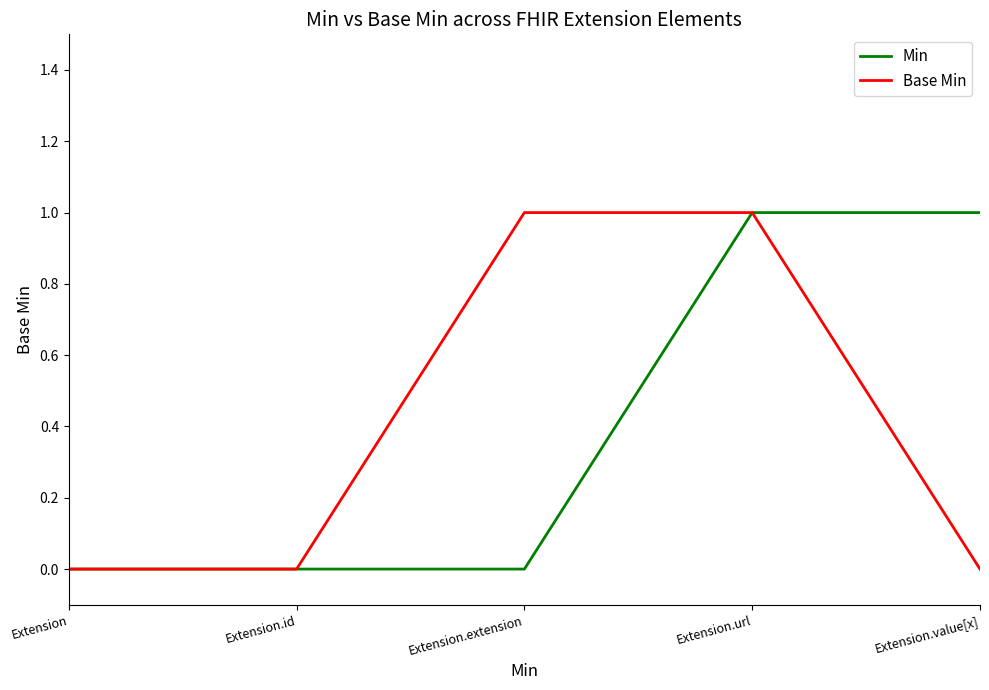

At Extension.extension, list the series in order from smallest to largest.

Min, Base Min